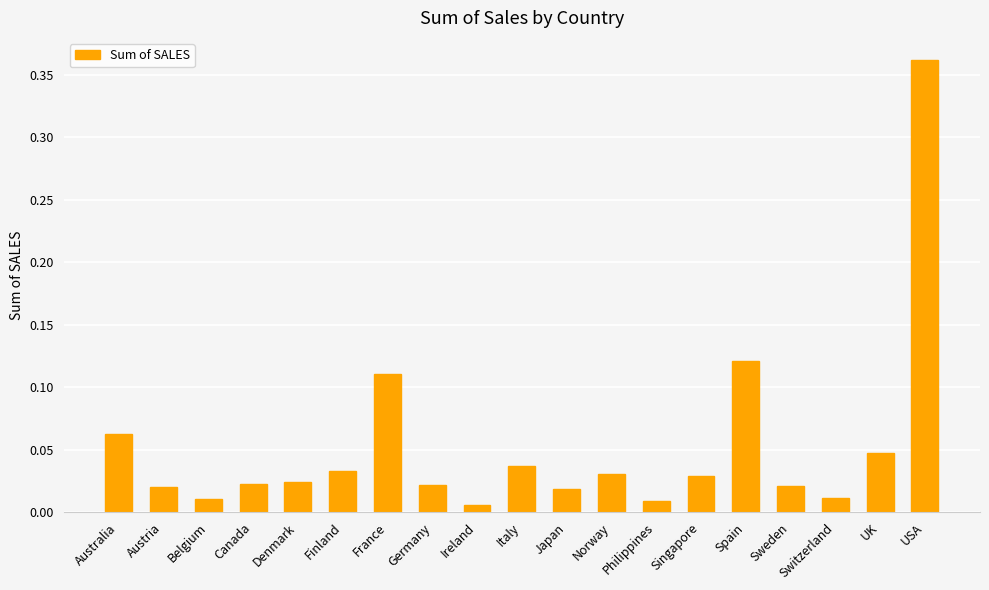

Is it true that the value at UK is 0.1?

False